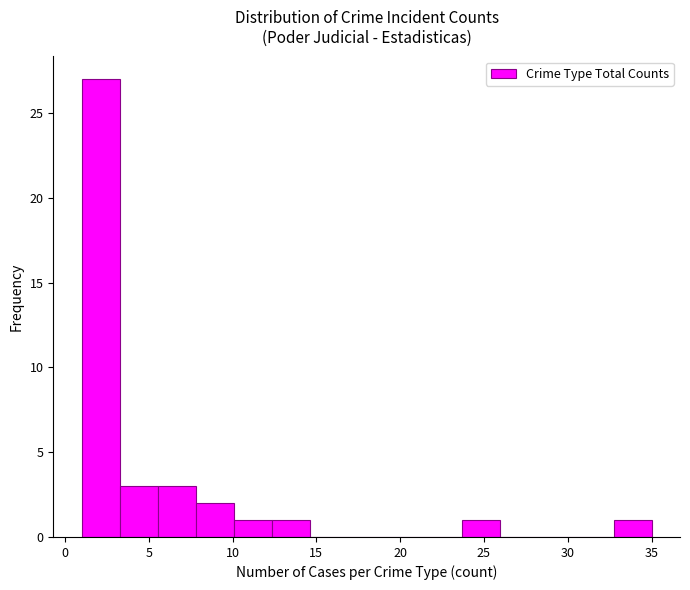

Reading left to right, transcribe this chart: for each bar, give the range it covers on the x-axis and its height. Neither the bar edges nor the heights are printed on the chart, so give them approximately, as read against the axes.

1.0 to 3.5: 27
3.5 to 5.5: 3
5.5 to 8.0: 3
8.0 to 10.0: 2
10.0 to 12.5: 1
12.5 to 14.5: 1
14.5 to 17.0: 0
17.0 to 19.0: 0
19.0 to 21.5: 0
21.5 to 23.5: 0
23.5 to 26.0: 1
26.0 to 28.0: 0
28.0 to 30.5: 0
30.5 to 32.5: 0
32.5 to 35.0: 1